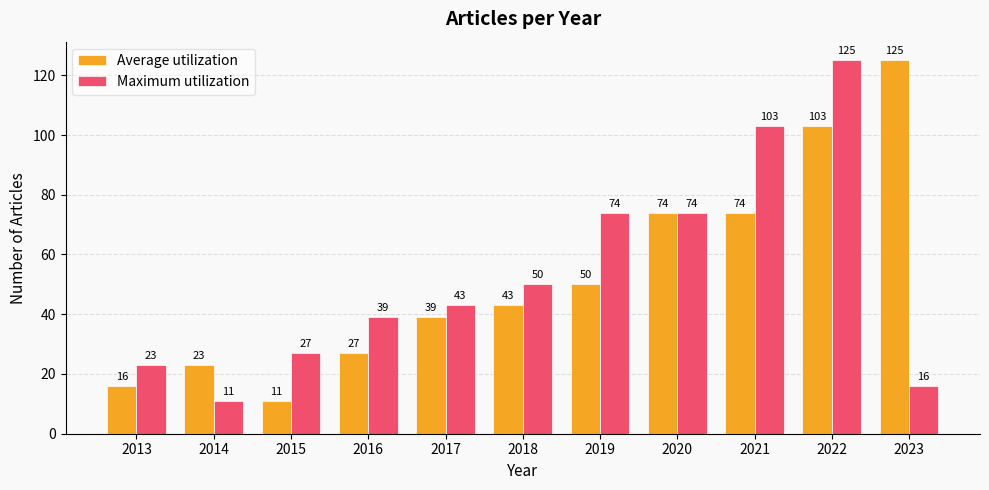

Reading left to right, list all the values displayed in this chart.

Average utilization: 2013=16	2014=23	2015=11	2016=27	2017=39	2018=43	2019=50	2020=74	2021=74	2022=103	2023=125
Maximum utilization: 2013=23	2014=11	2015=27	2016=39	2017=43	2018=50	2019=74	2020=74	2021=103	2022=125	2023=16